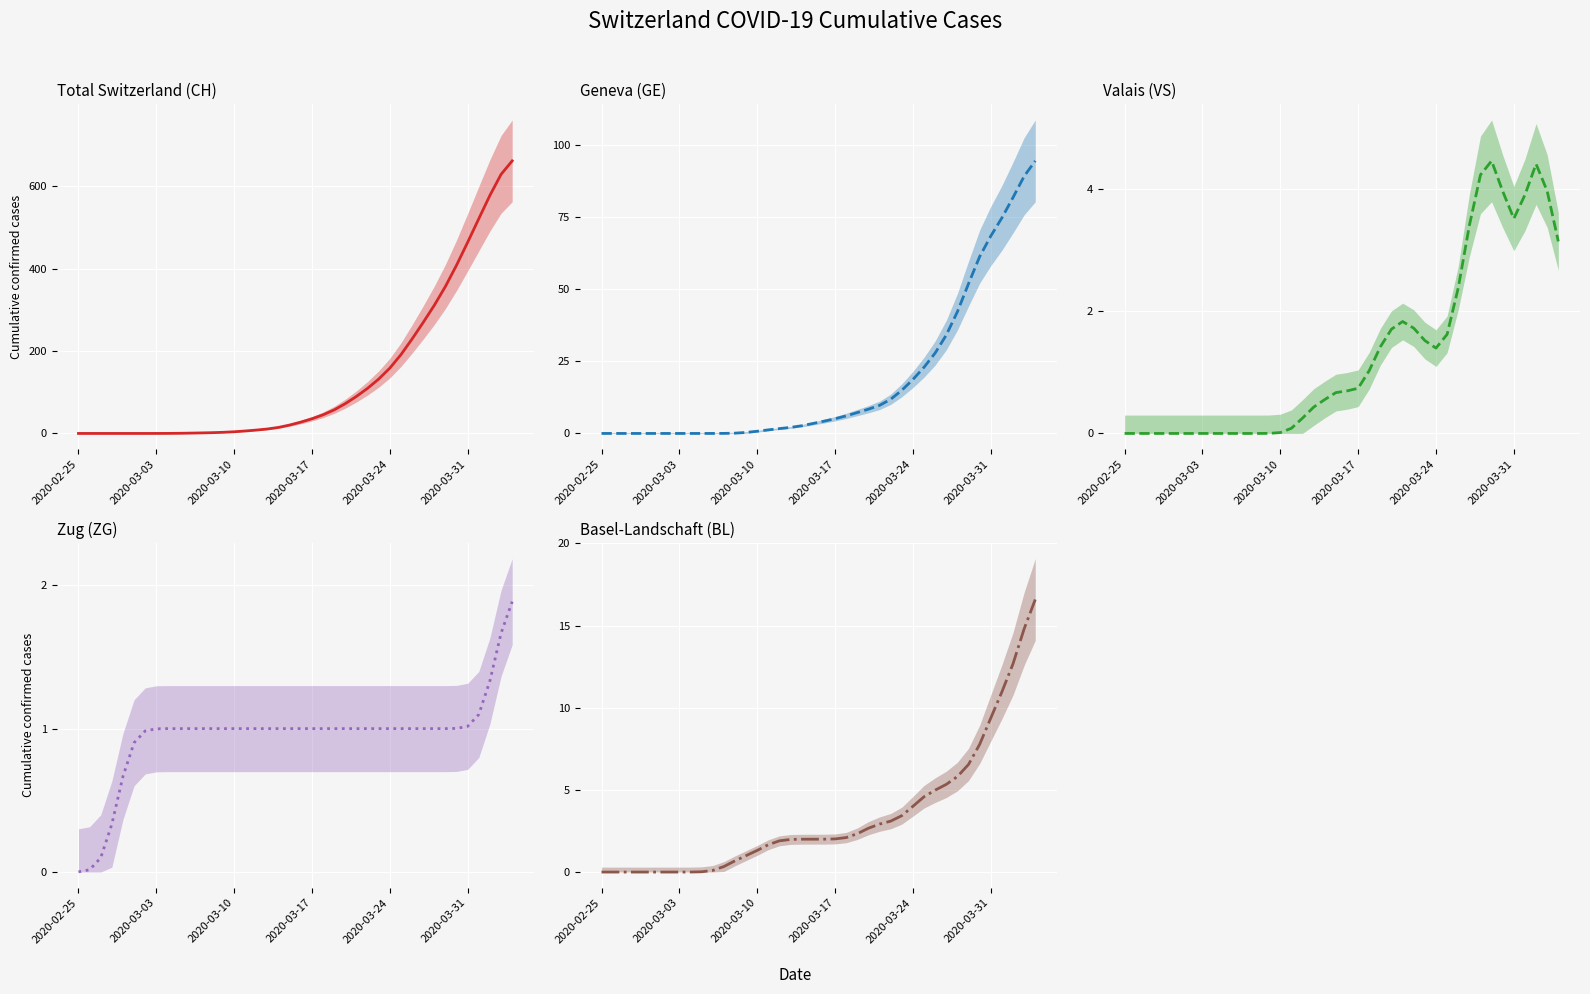

How many positive values does the BL series have?

33